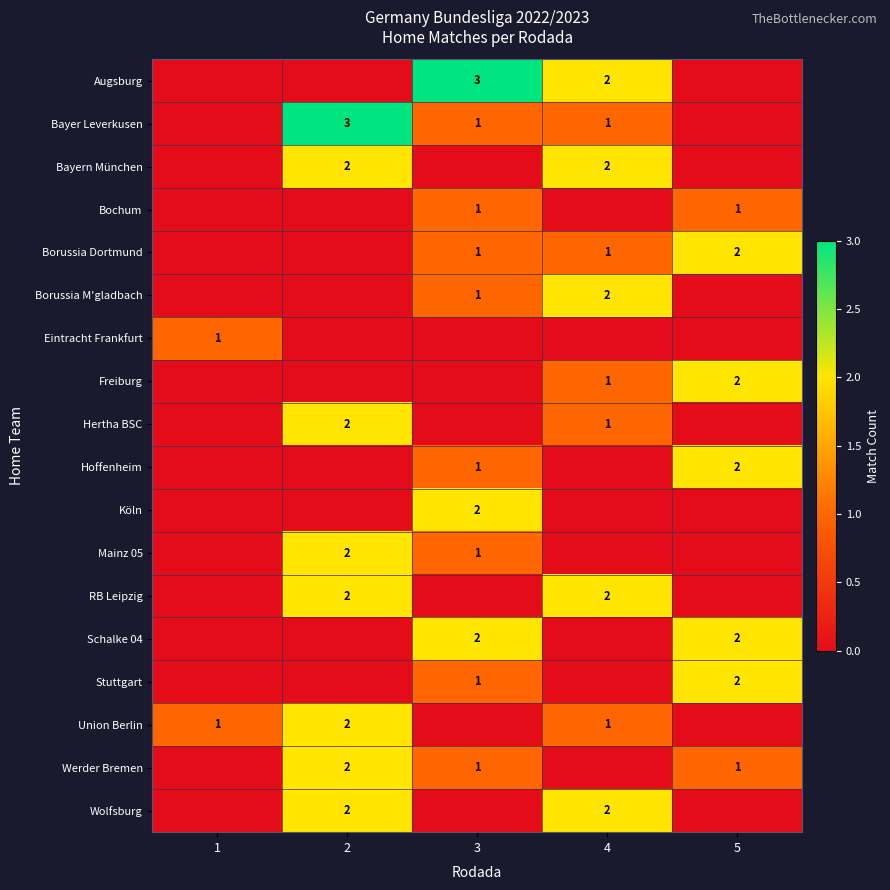

The value of Stuttgart at 3 is 1. True or false?

True